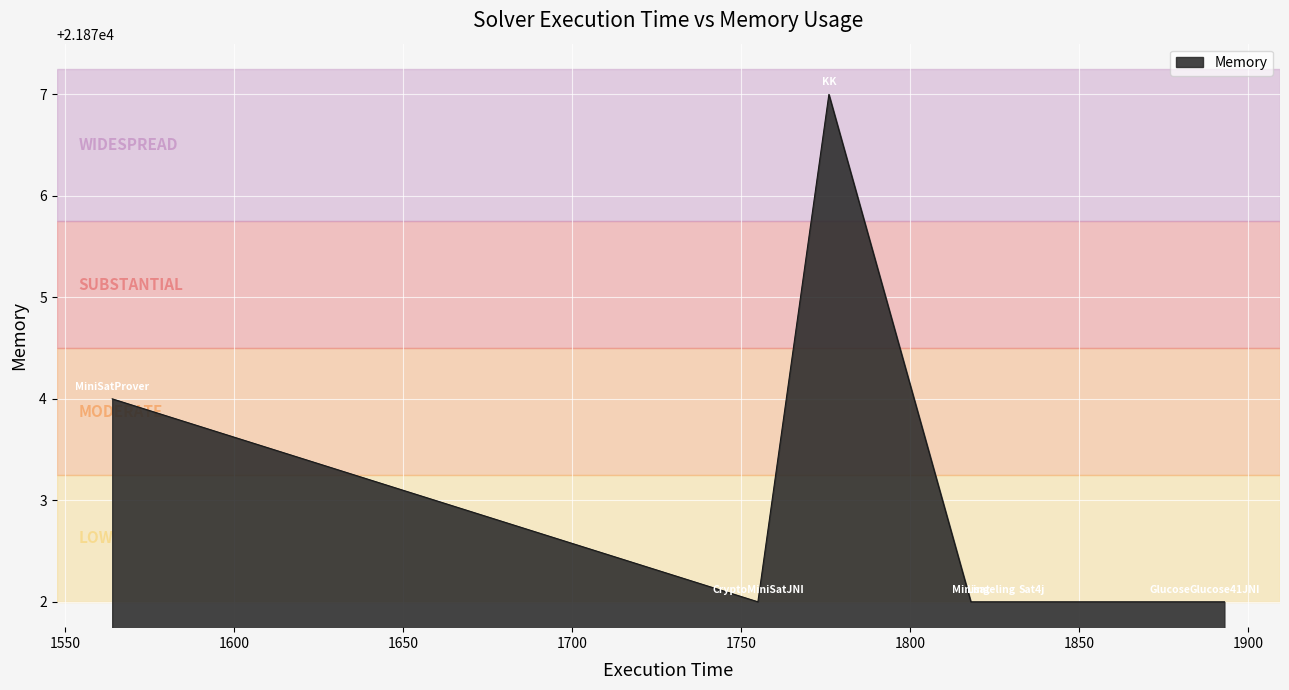

What is the average value?

21873